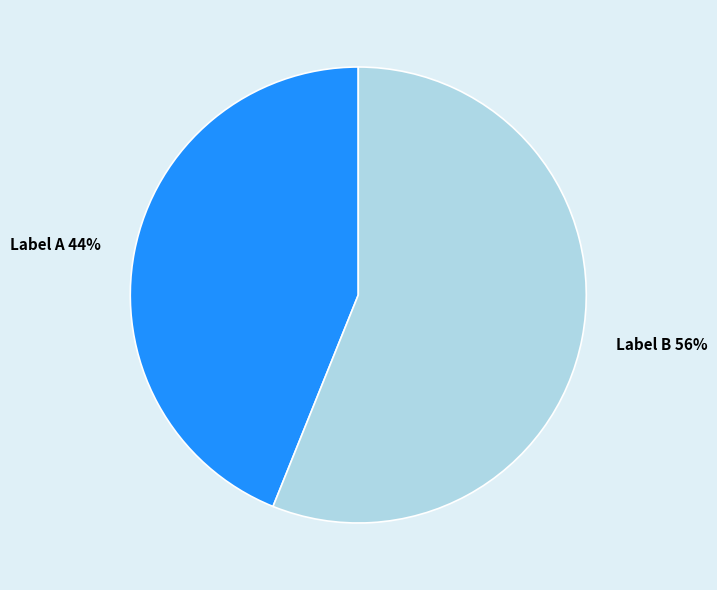

Is there a majority slice in this chart?

Yes